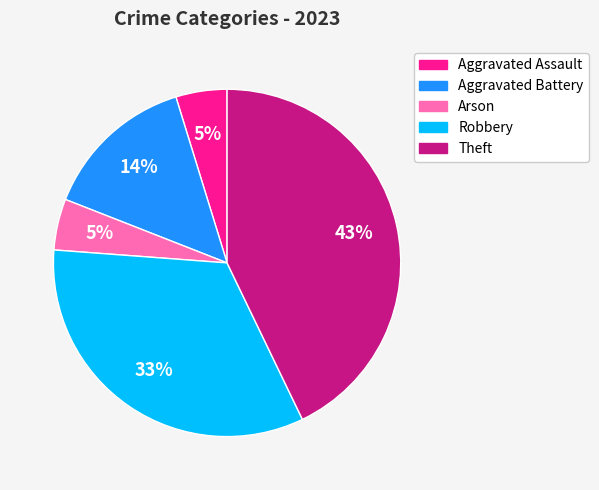

How many slices are in this pie chart?

5